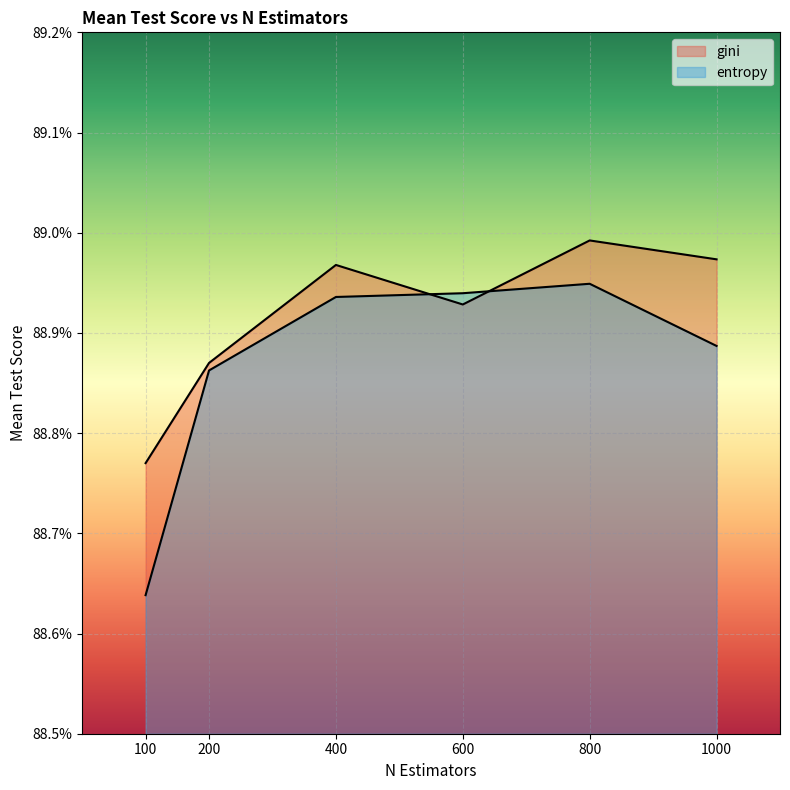

How many lines are shown in the chart?

2